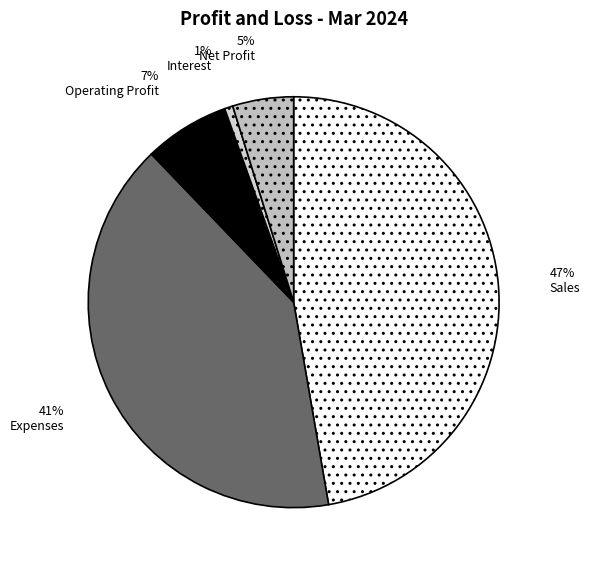

Does Sales account for over 50% of the chart?

No